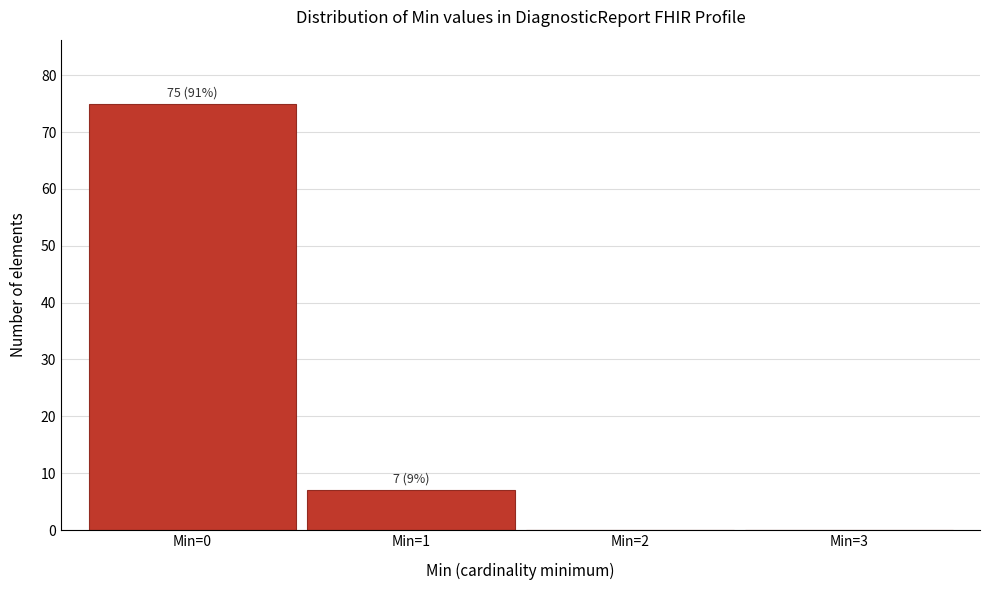

Over which range of the x-axis is the bar tallest?

-0.5 to 0.5